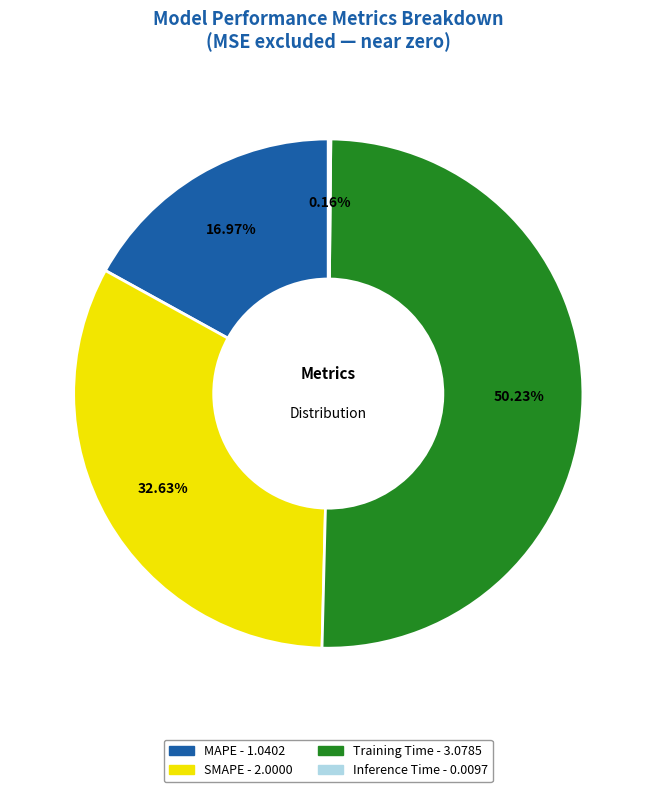

To the nearest percent, what is the difference between the largest and smallest slice percentages?

50%